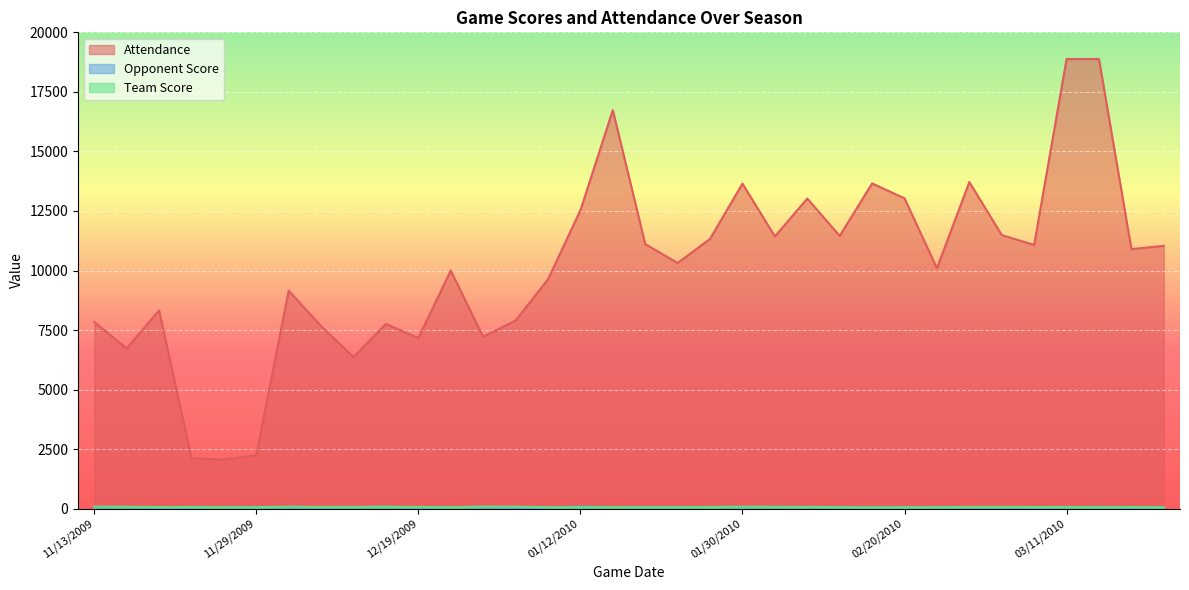

At which category is the sum across all series the highest?

03/12/2010